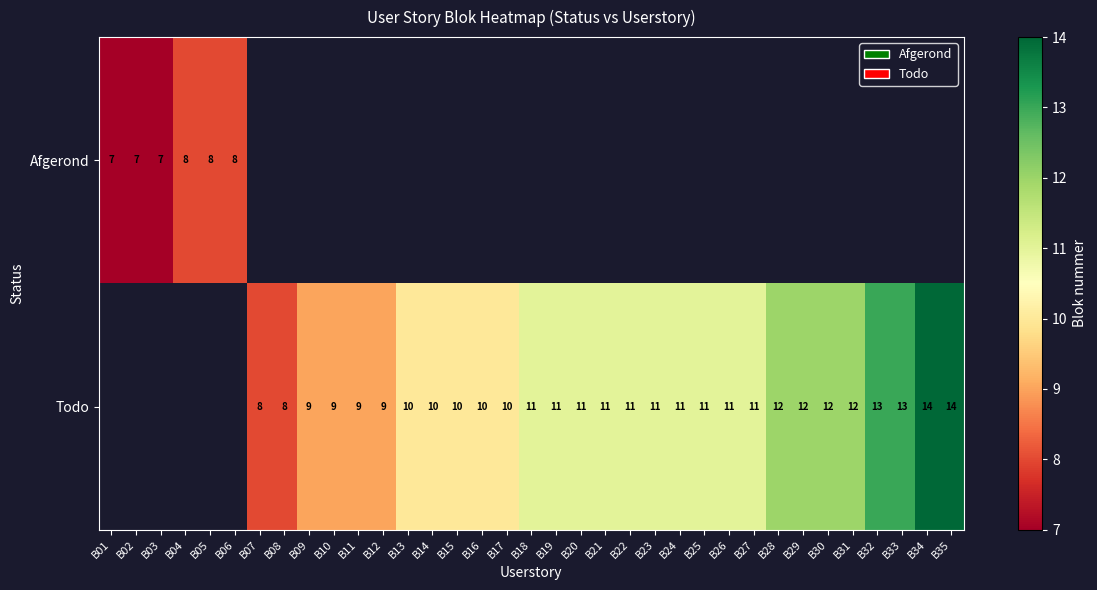

The value of Todo at B14 is 16. True or false?

False